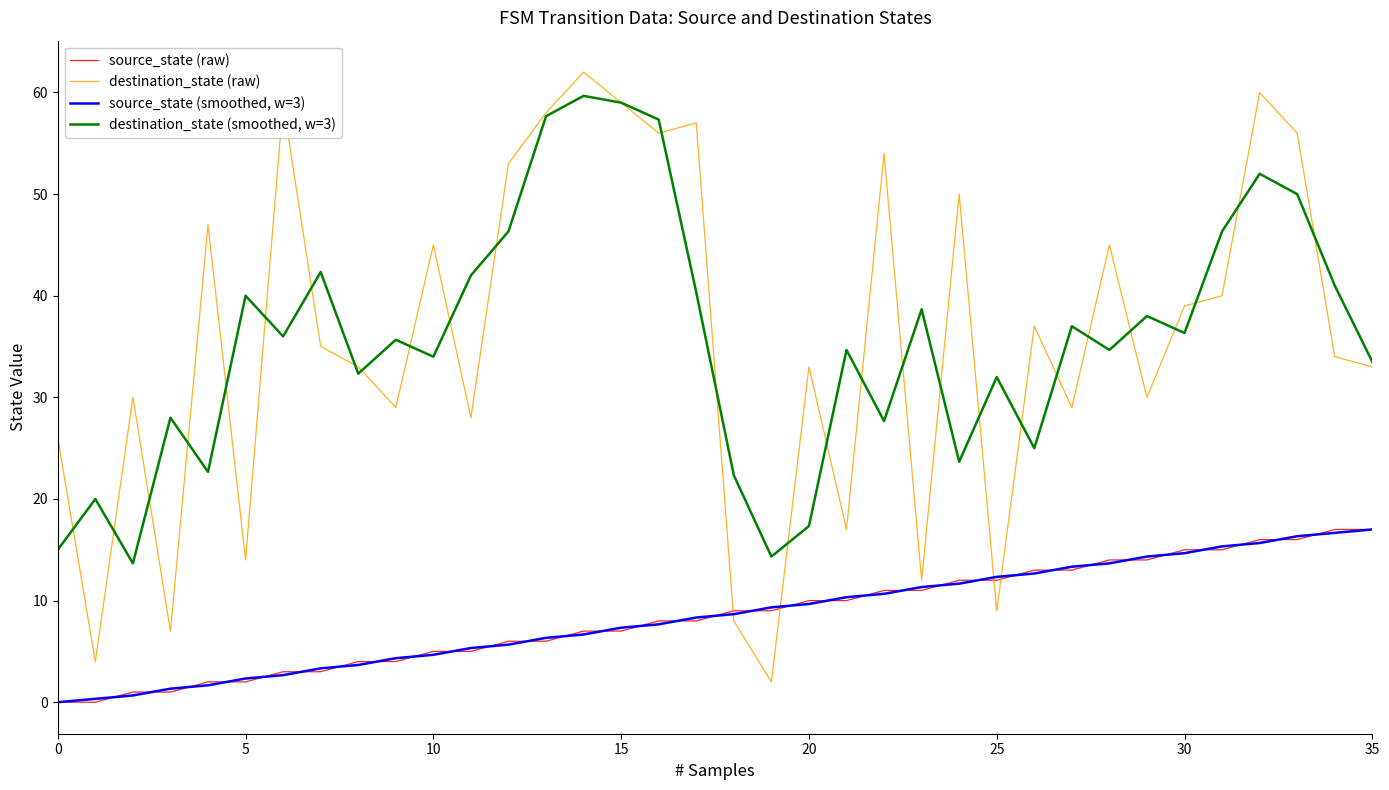

Which series has the largest range (max minus min)?

destination_state (raw)